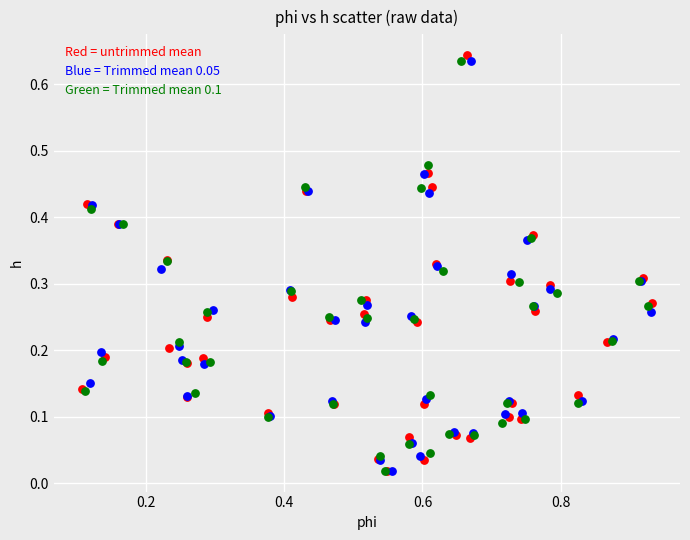

Which series reaches the maximum Y coordinate?

Red = untrimmed mean